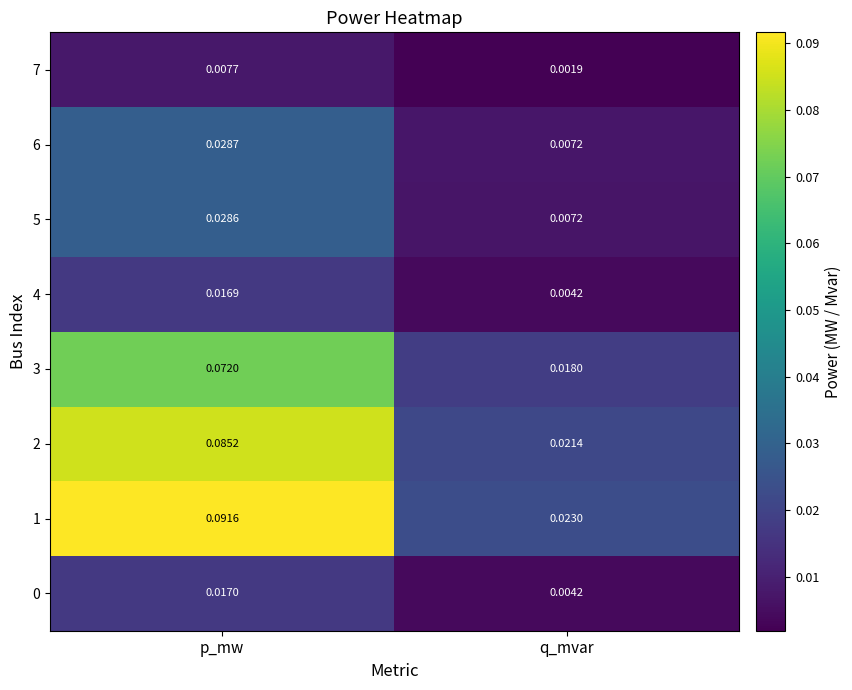

List the labels in order of 2 value, smallest first.

q_mvar, p_mw